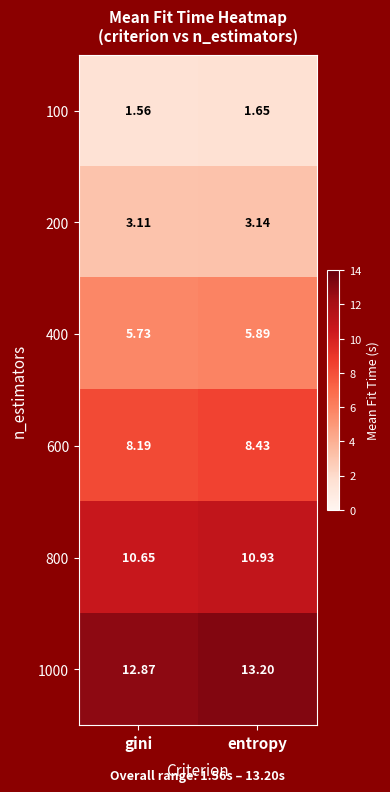

Rank the categories by 800 value from lowest to highest.

gini, entropy